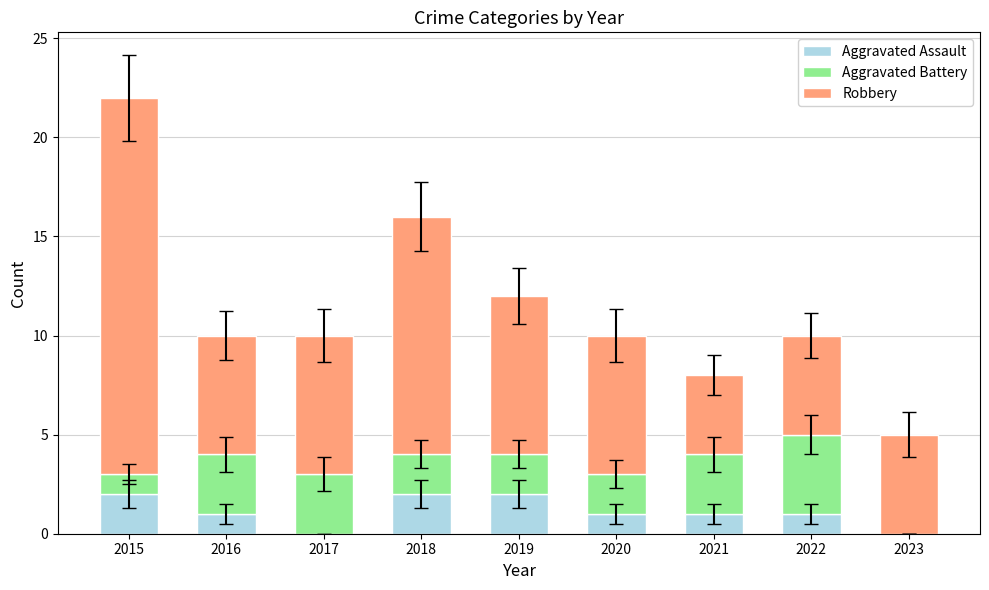

At which category is the sum across all series the highest?

2015